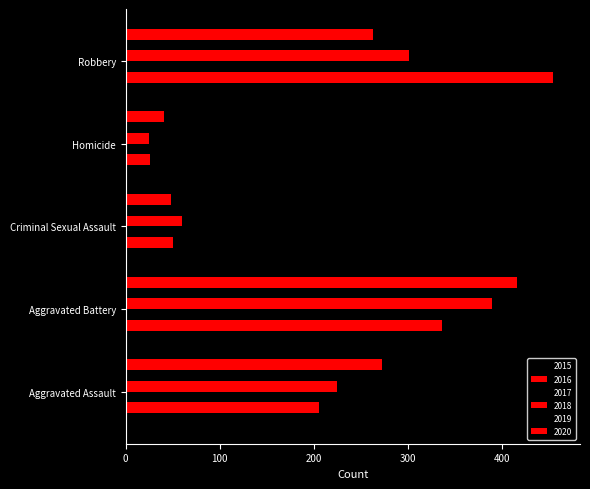

Is it true that 2019 equals 352 at Aggravated Assault?

False